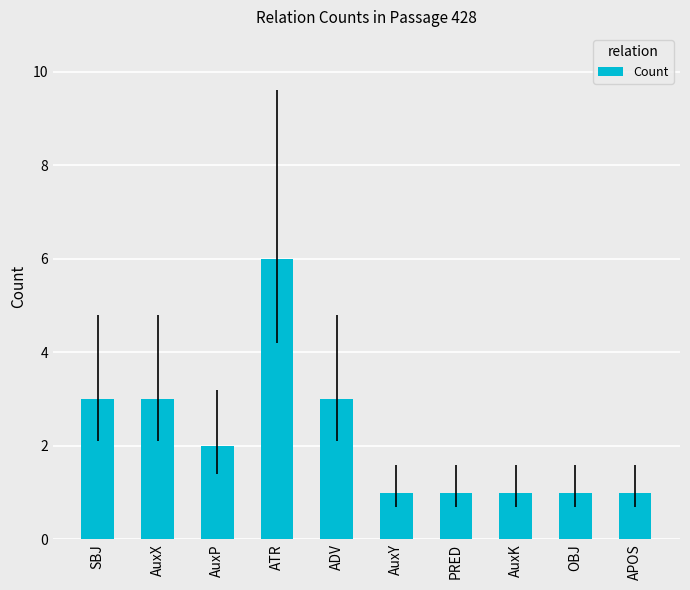

What is the difference between the maximum and second lowest values?

5